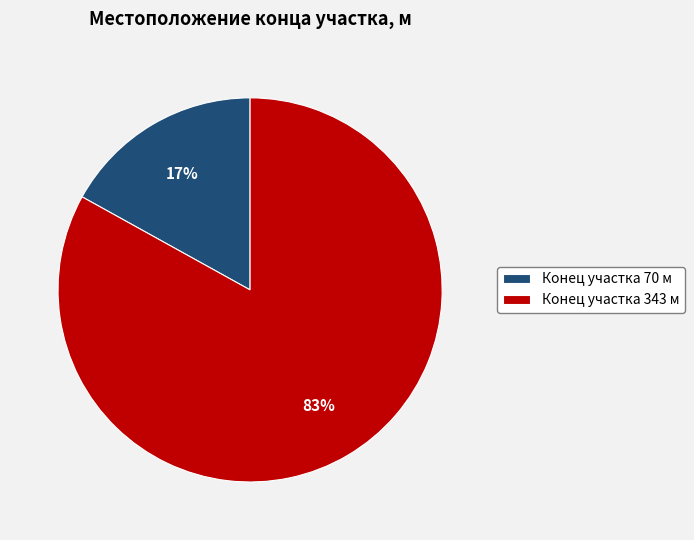

Which category has the biggest portion of the pie?

Конец участка 343 м